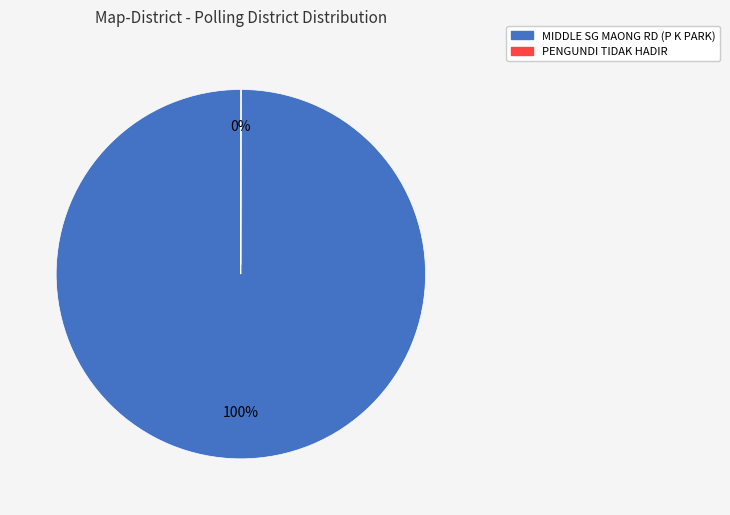

Which category has the biggest portion of the pie?

MIDDLE SG MAONG RD (P K PARK)